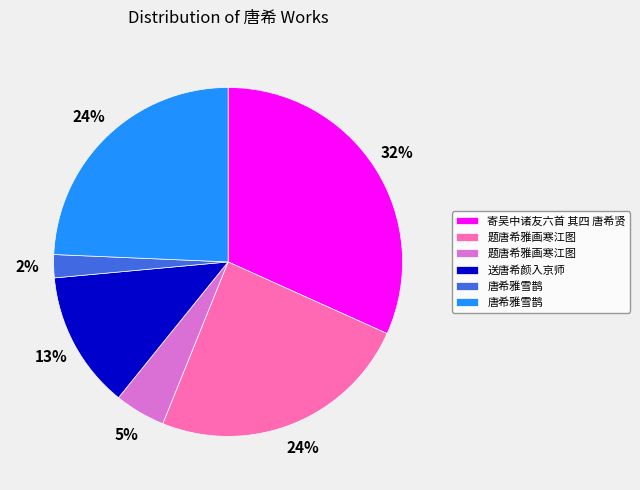

Does any single category account for the majority?

No